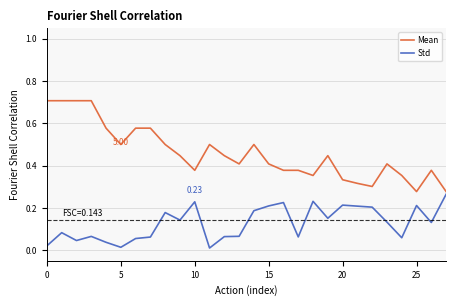

Which series has the largest range (max minus min)?

Mean